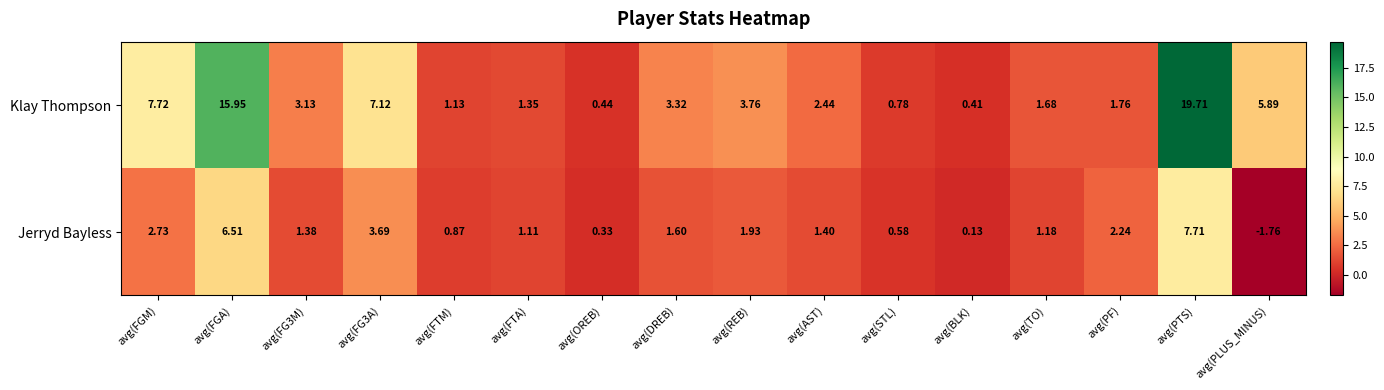

Between avg(FGM) and avg(REB), which series saw the biggest shift?

Klay Thompson